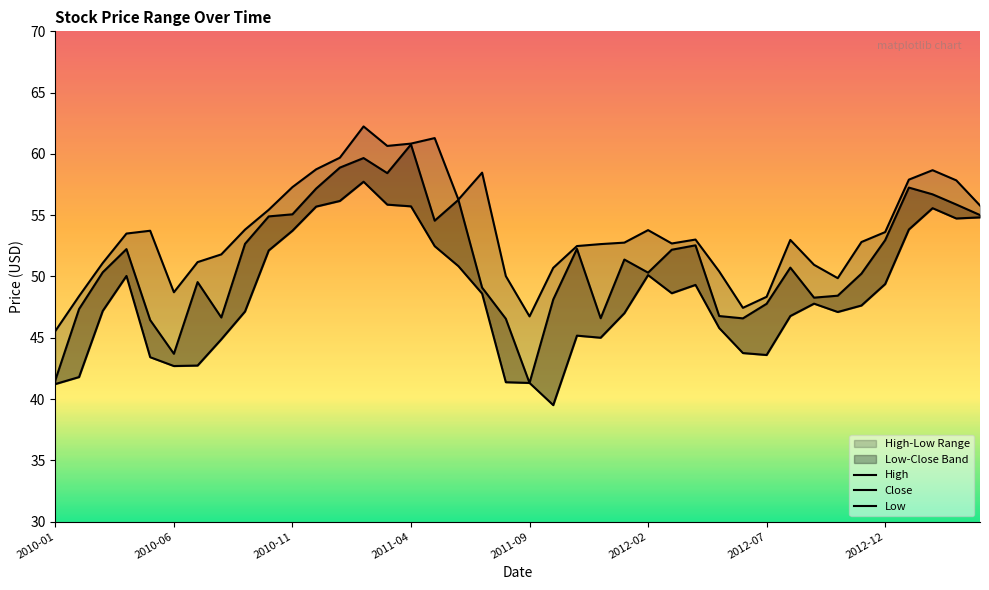

What is the minimum value shown in the chart?

39.5